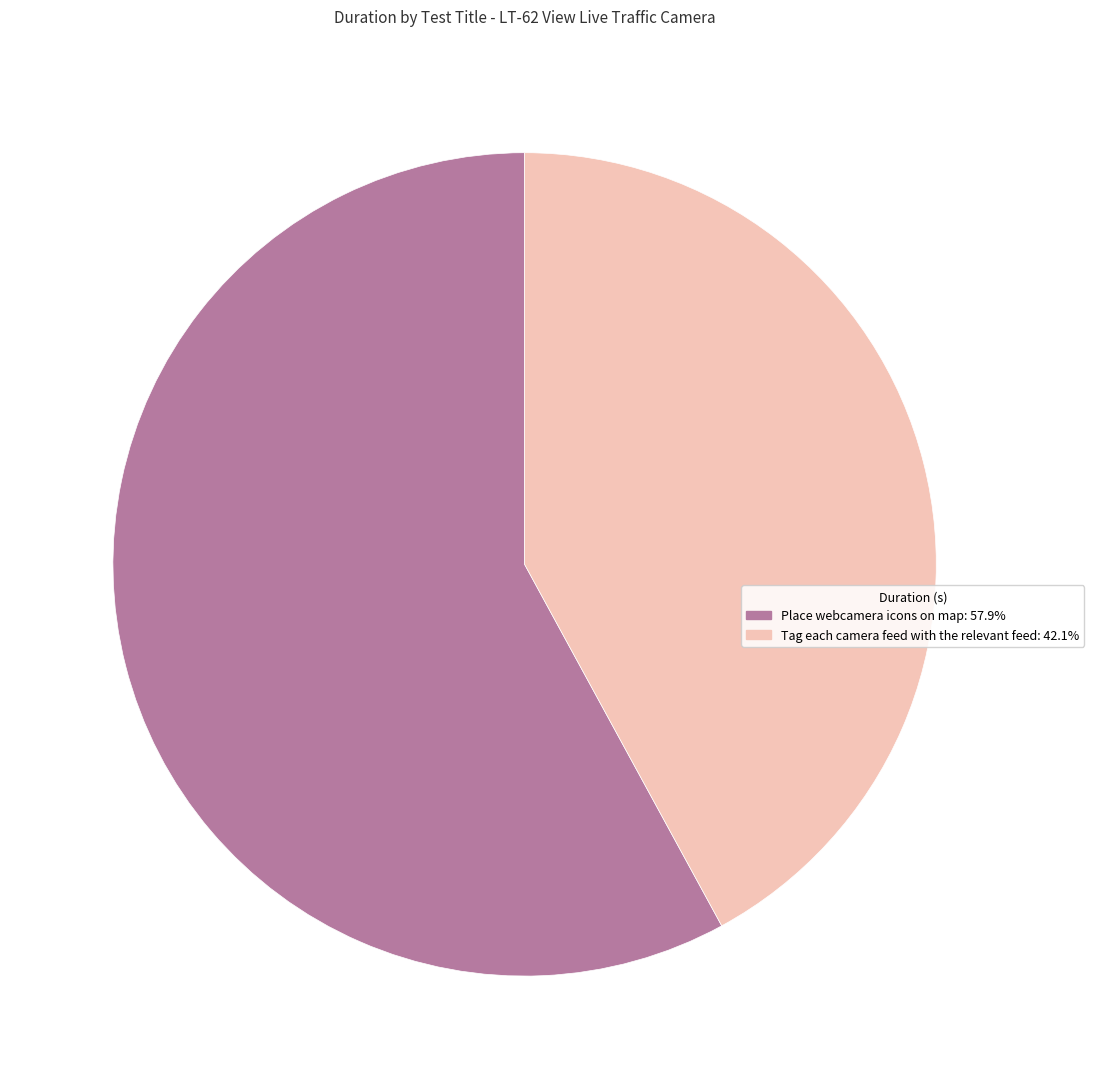

Which has a higher value, Tag each camera feed with the relevant feed or Place webcamera icons on map?

Place webcamera icons on map